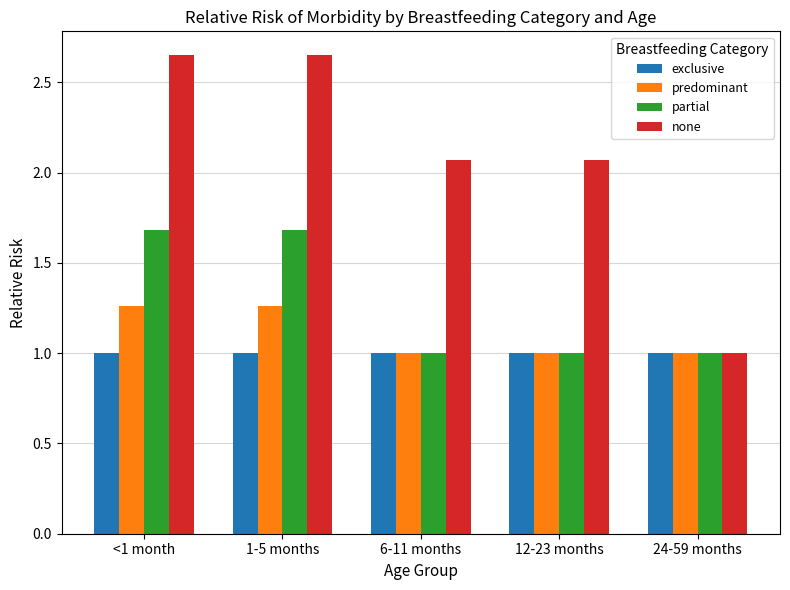

Rank the series by their maximum value, from lowest to highest.

exclusive, predominant, partial, none